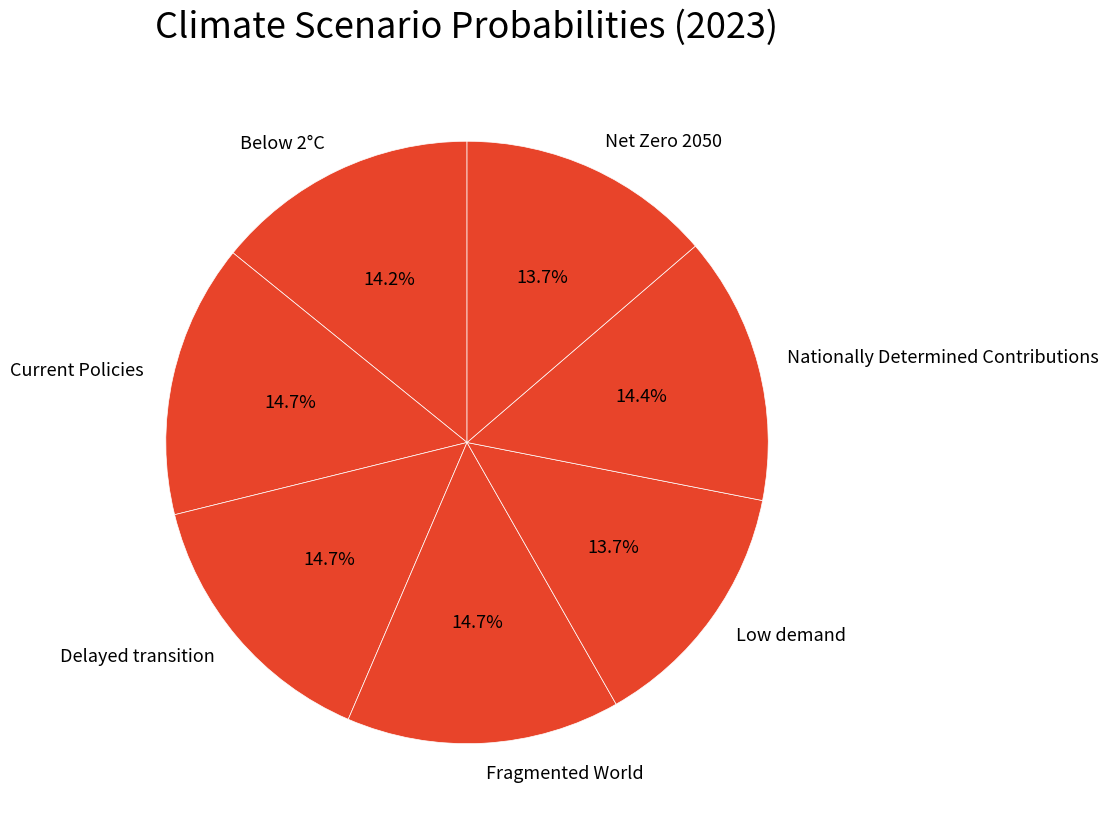

Is it true that Current Policies is 15% of the pie?

True